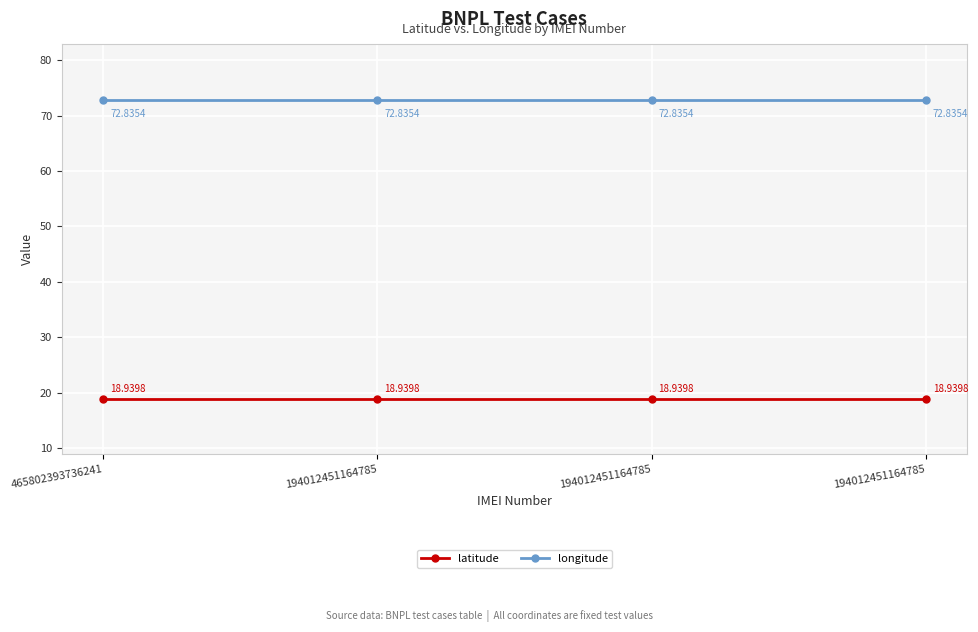

How many distinct data groups are displayed?

2